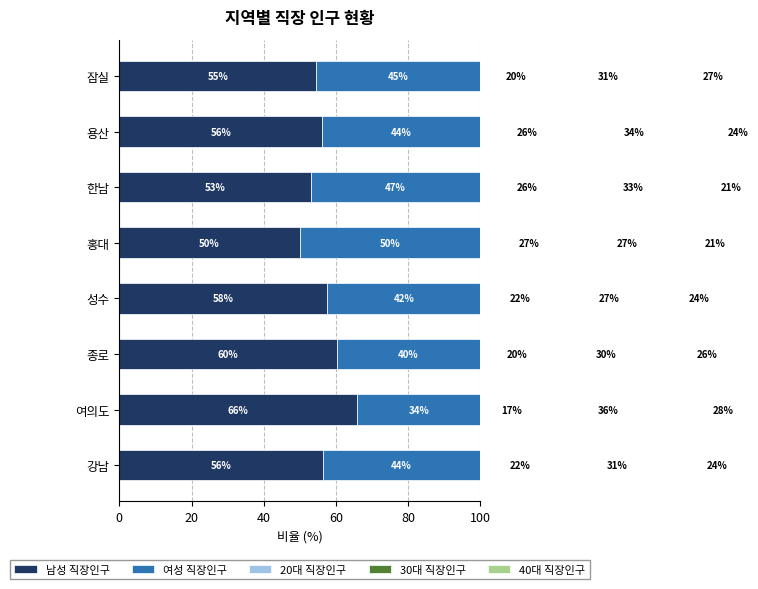

How many data points in 남성 직장인구 are above 56?

5